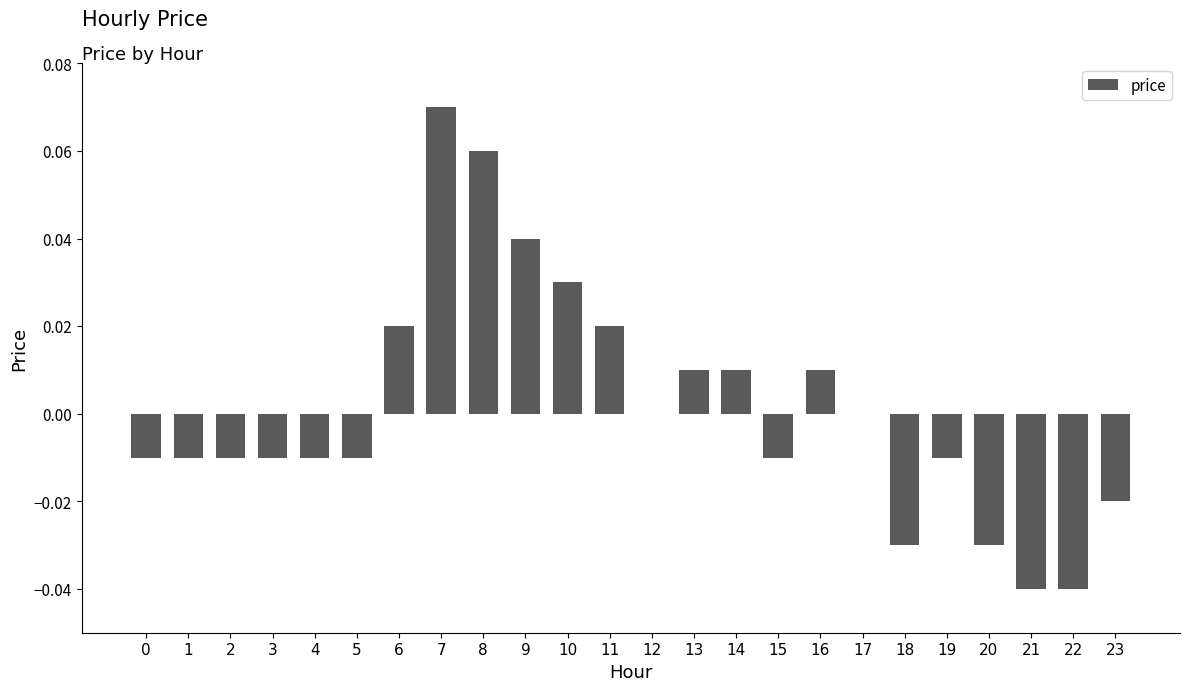

Between 16 and 4, which is larger?

16